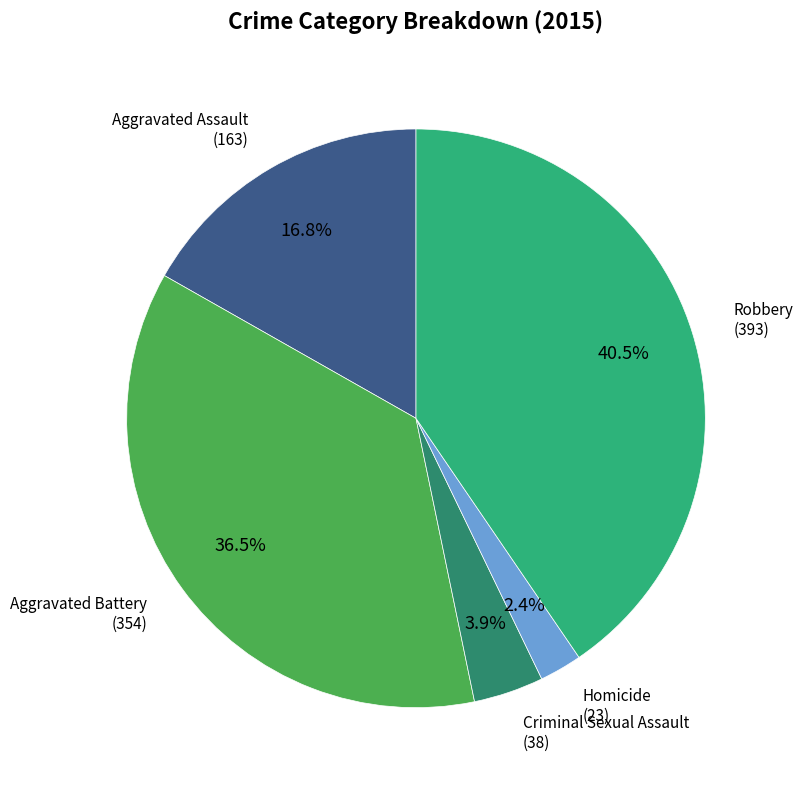

Is there a majority slice in this chart?

No